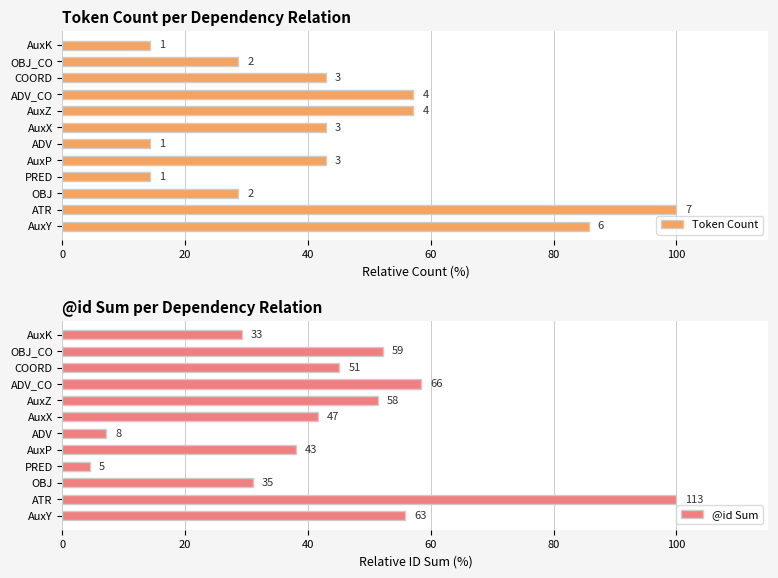

What is the lowest value of the Token Count series?

14.3